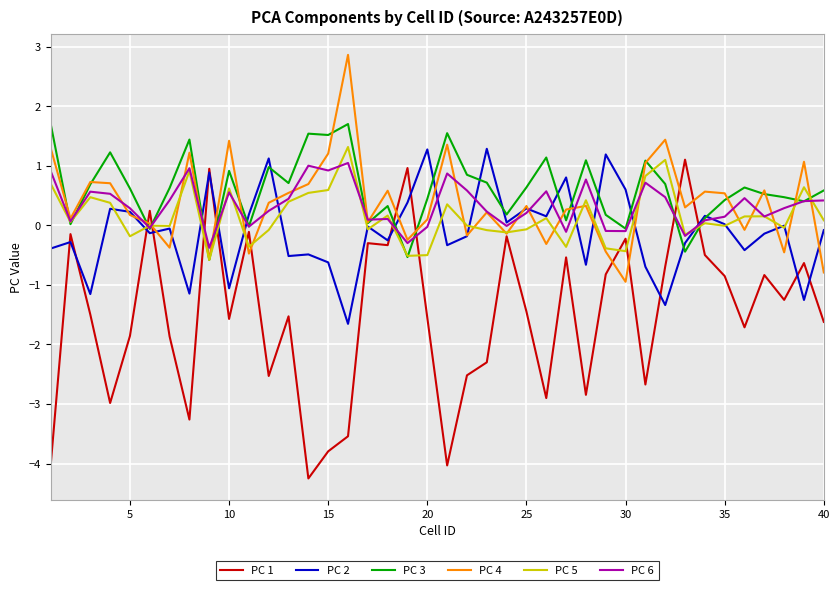

What is the average value of the PC 2 series?

-0.1